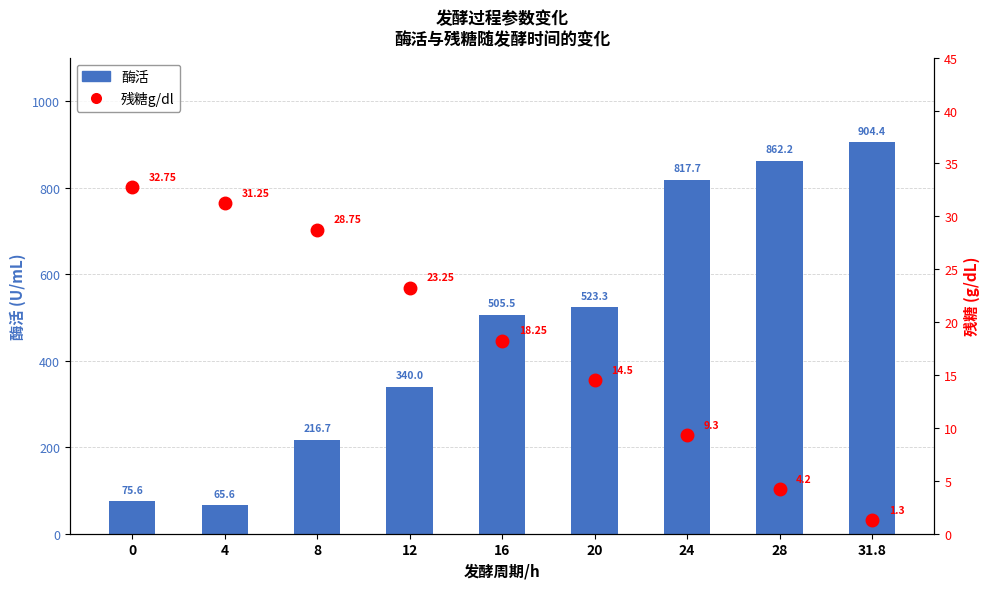

Read the 酶活 value at 12.

340.0